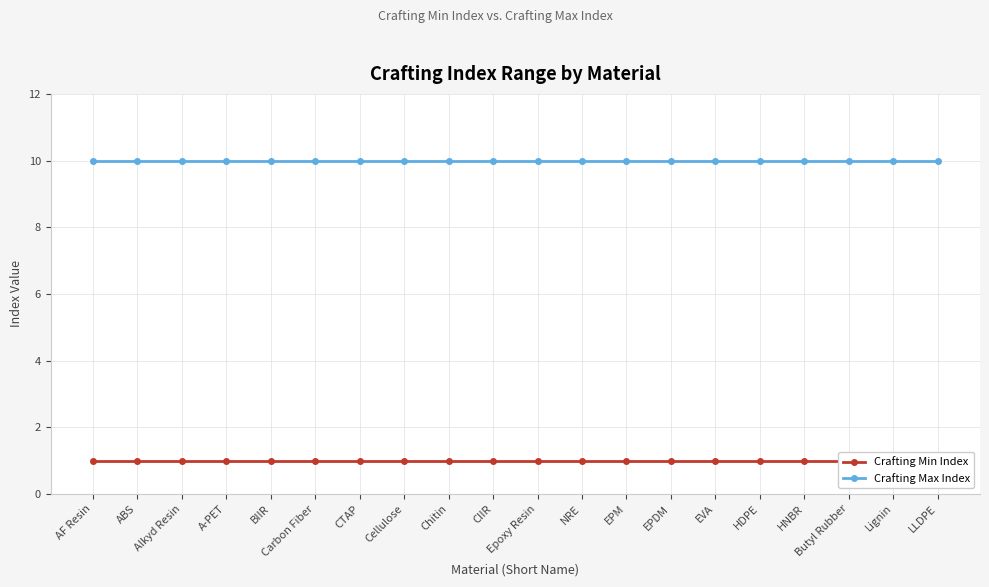

At how many categories does at least one series exceed 1?

20